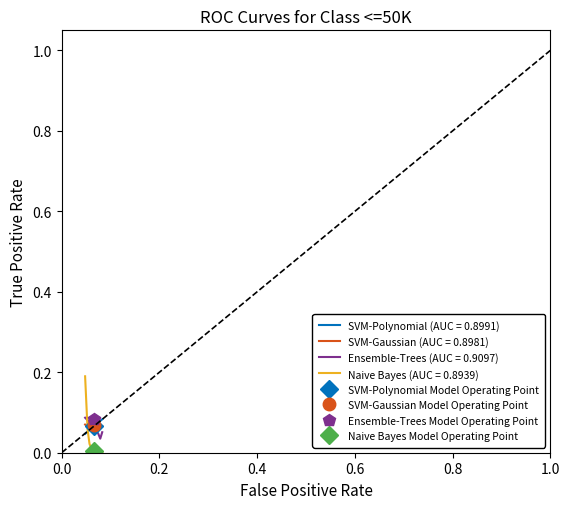

Reading left to right, transcribe all the data shown in this chart.

C2: A1=0.0	A2=0.1	A3=0.1	A4=0.1	A5=0.1	A6=0.1	A7=0.1	A8=0.1	A9=0.1
C3: A1=0.1	A2=0.1	A3=0.1	A4=0.1	A5=0.1	A6=0.1	A7=0.1	A8=0.1	A9=0.1
C4: A1=0.1	A2=0.1	A3=0.1	A4=0.1	A5=0.1	A6=0.1	A7=0.0	A8=0.0	A9=0.1
C5: A1=0.2	A2=0.1	A3=0.0	A4=0.0	A5=0.0	A6=0.0	A7=0.0	A8=0.0	A9=0.0